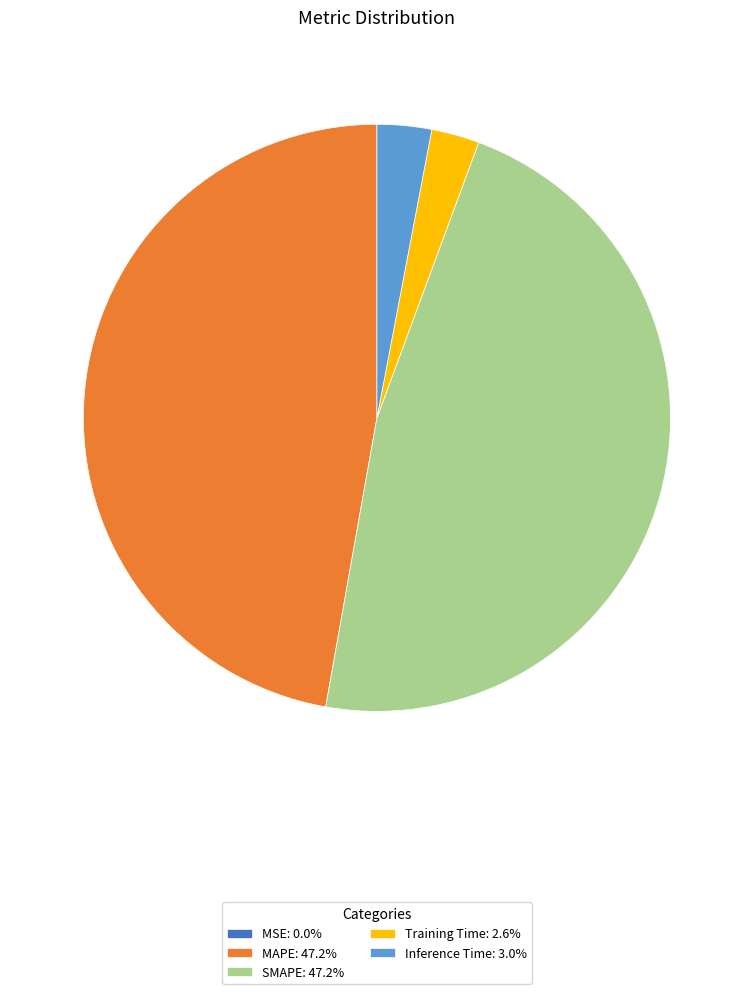

Is there any slice that represents more than half of the pie?

No